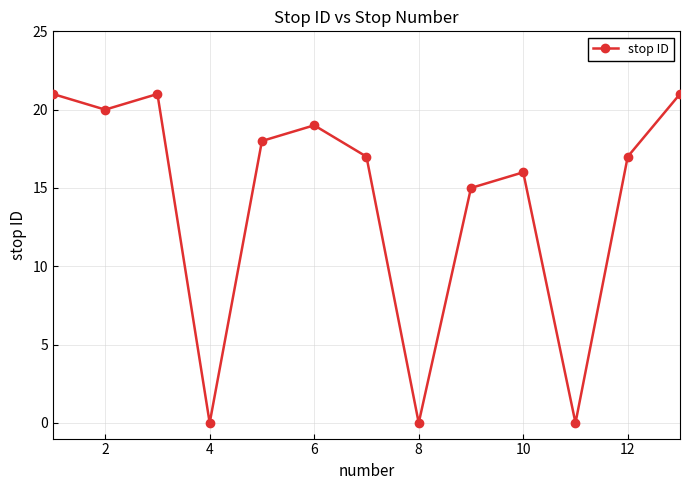

Reading right to left, what are all the values shown in this chart?

21	17	0	16	15	0	17	19	18	0	21	20	21